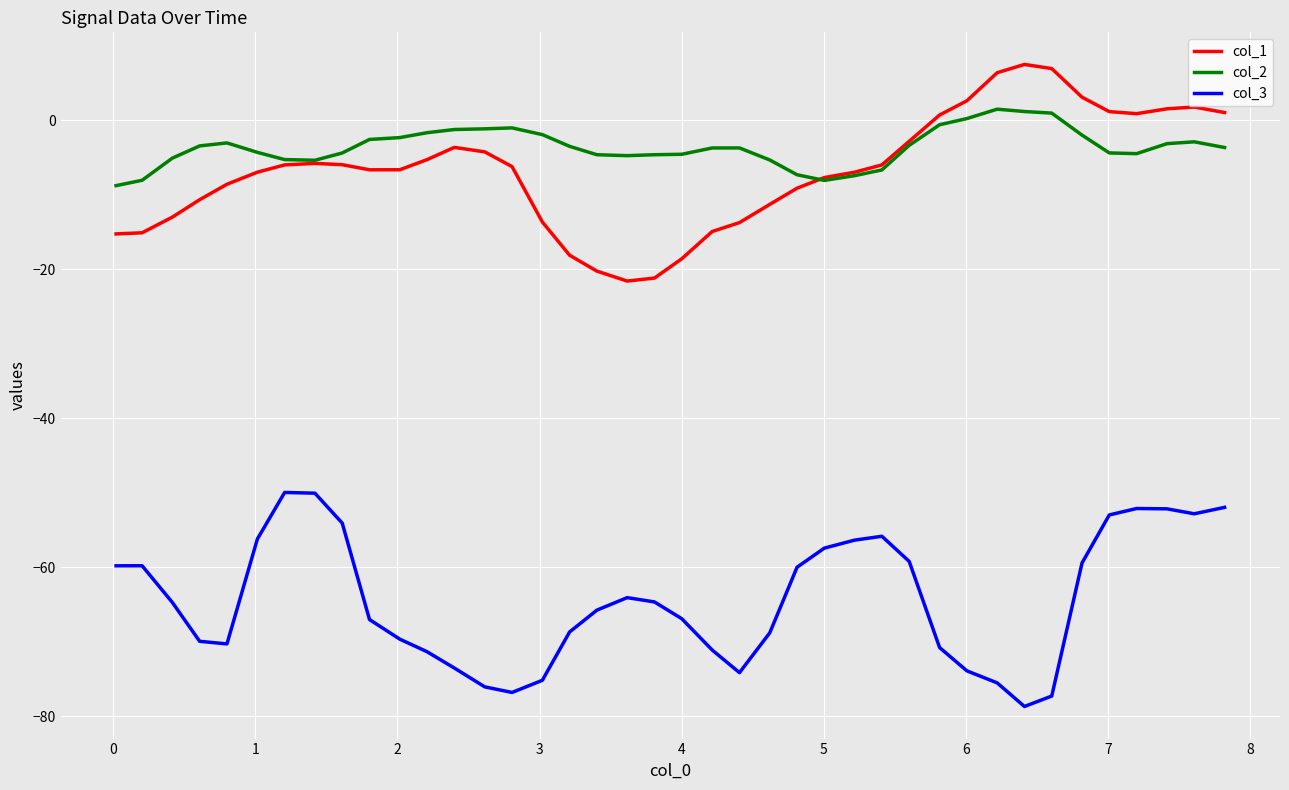

What is the lowest value of the col_1 series?

-21.6